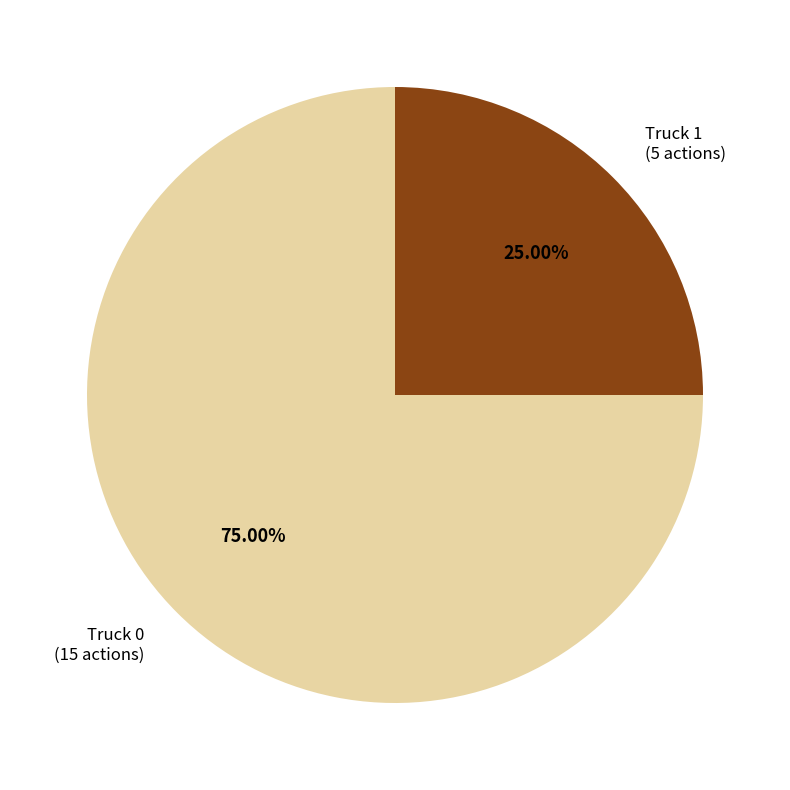

Combined, do Truck 0 and Truck 1 account for over 50%?

Yes